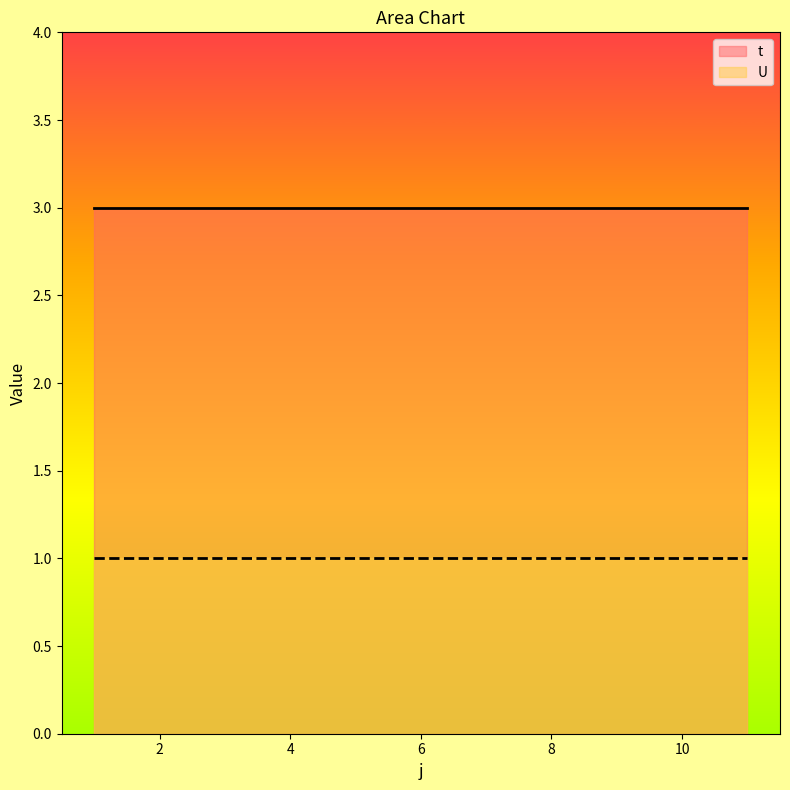

Reading right to left, extract all data points from this chart.

t: 11=3	10=3	9=3	8=3	7=3	6=3	5=3	4=3	3=3	2=3	1=3
U: 11=1	10=1	9=1	8=1	7=1	6=1	5=1	4=1	3=1	2=1	1=1